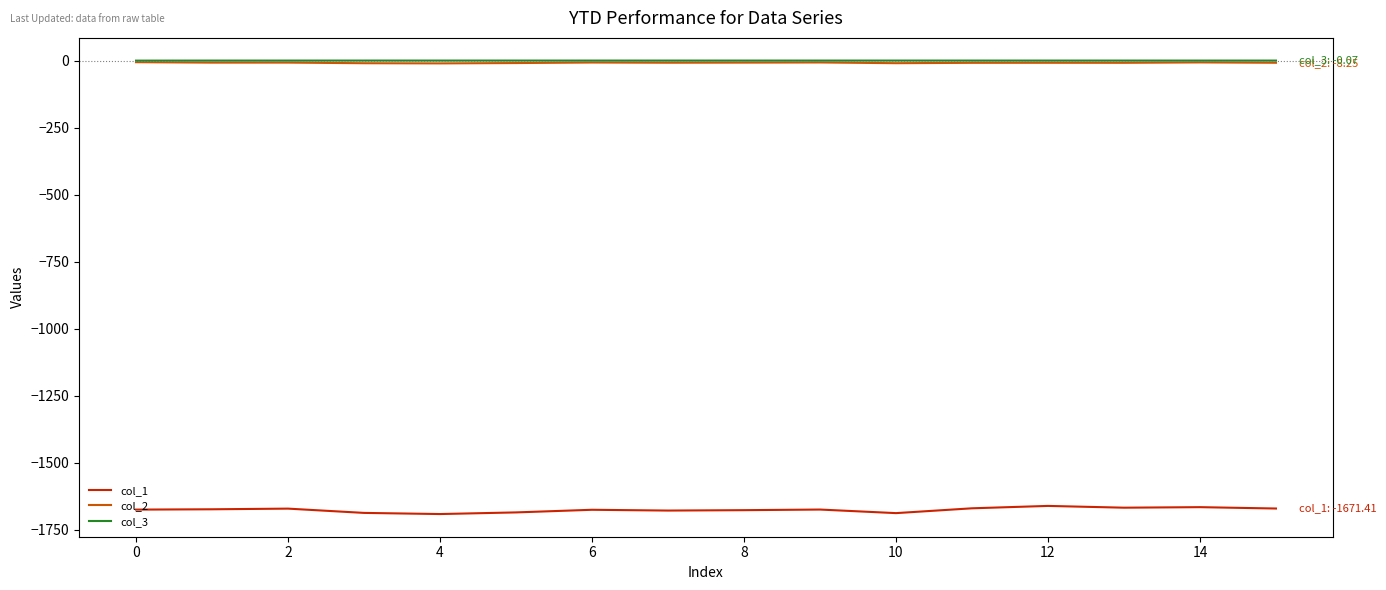

True or false: col_2 and col_1 cross at least once.

False